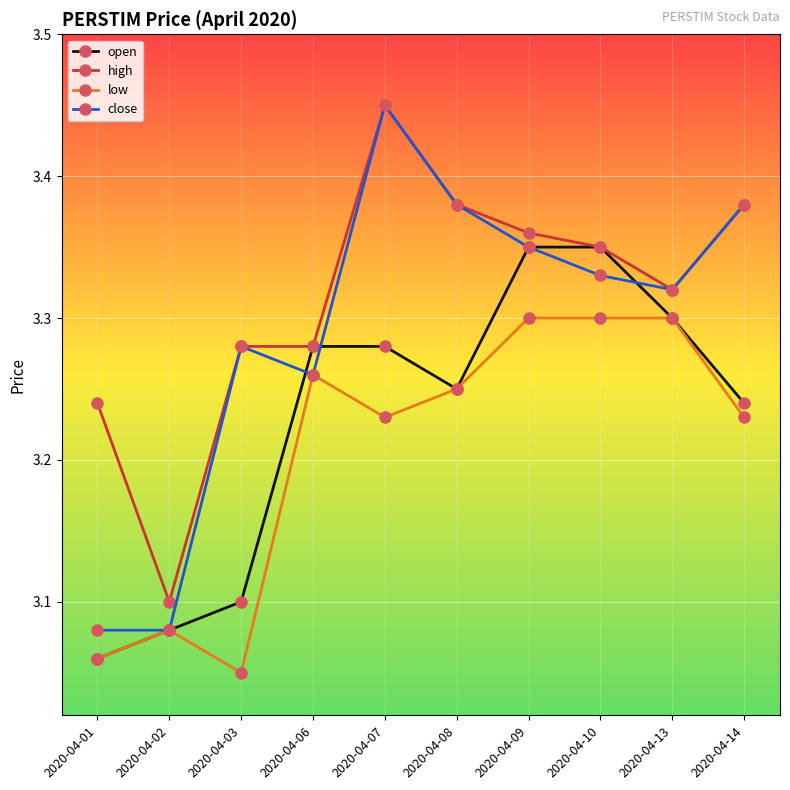

Which category has the lowest value across all series?

2020-04-03